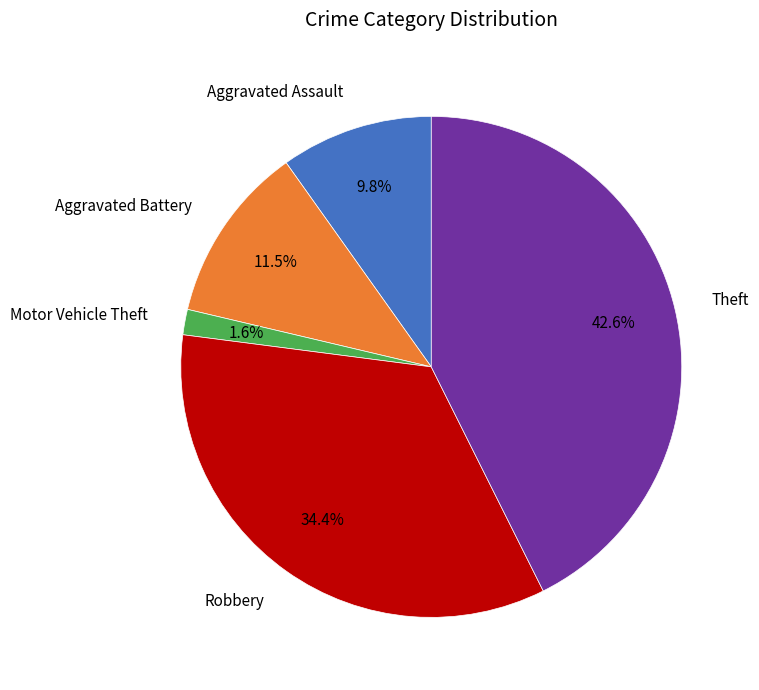

Is it true that Robbery is 26% of the pie?

False